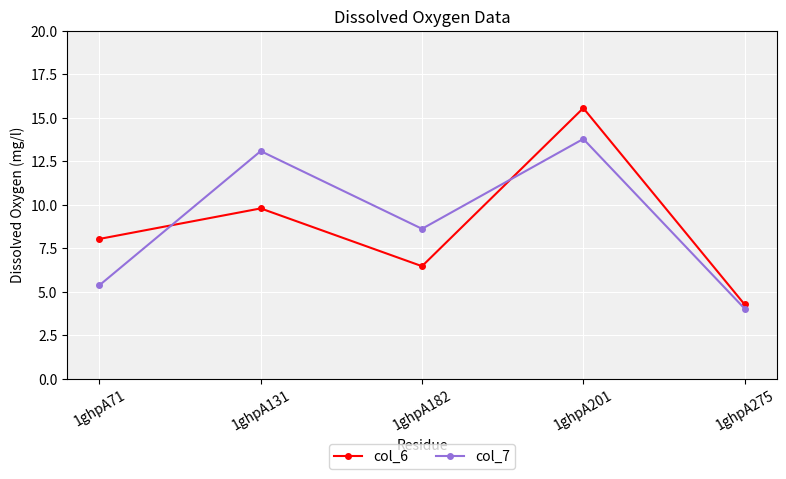

How many lines are shown in the chart?

2